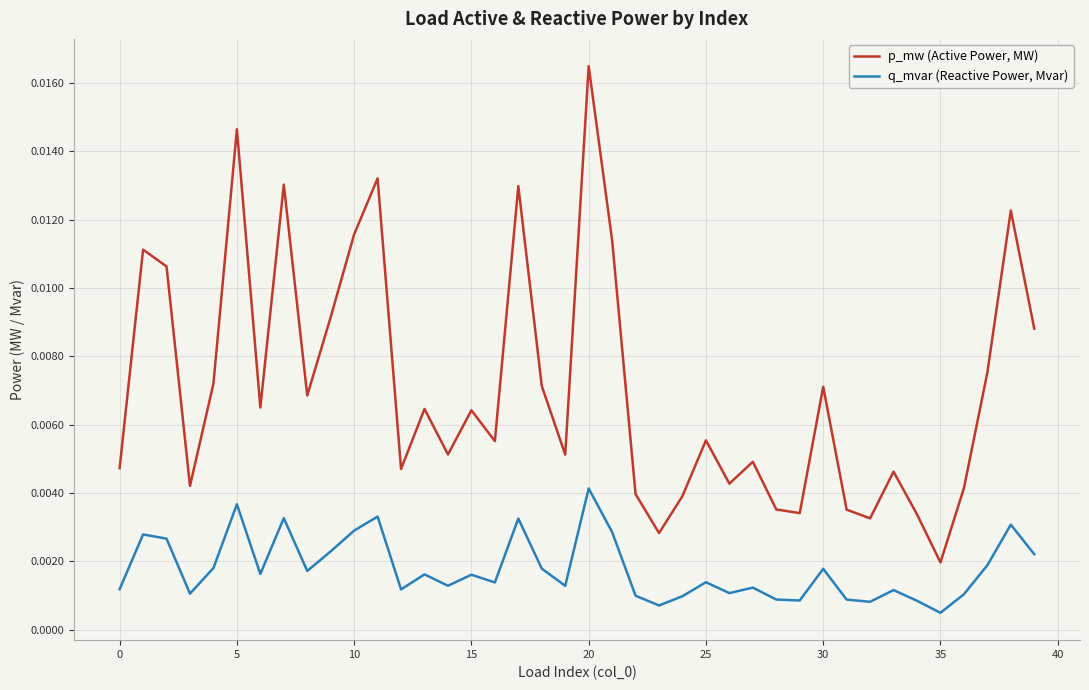

True or false: p_mw (Active Power, MW) and q_mvar (Reactive Power, Mvar) cross at least once.

False